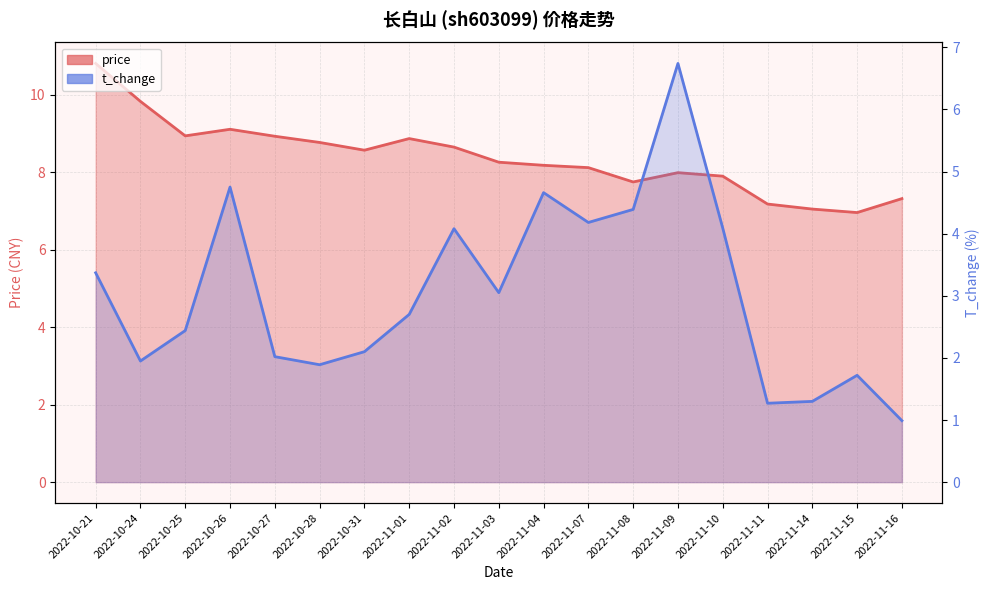

Reading left to right, extract all data points from this chart.

price: 10.8	9.8	8.9	9.1	8.9	8.8	8.6	8.9	8.7	8.3	8.2	8.1	7.8	8.0	7.9	7.2	7.0	7.0	7.3
t_change: 3.4	1.9	2.4	4.8	2.0	1.9	2.1	2.7	4.1	3.0	4.7	4.2	4.4	6.7	4.1	1.3	1.3	1.7	1.0